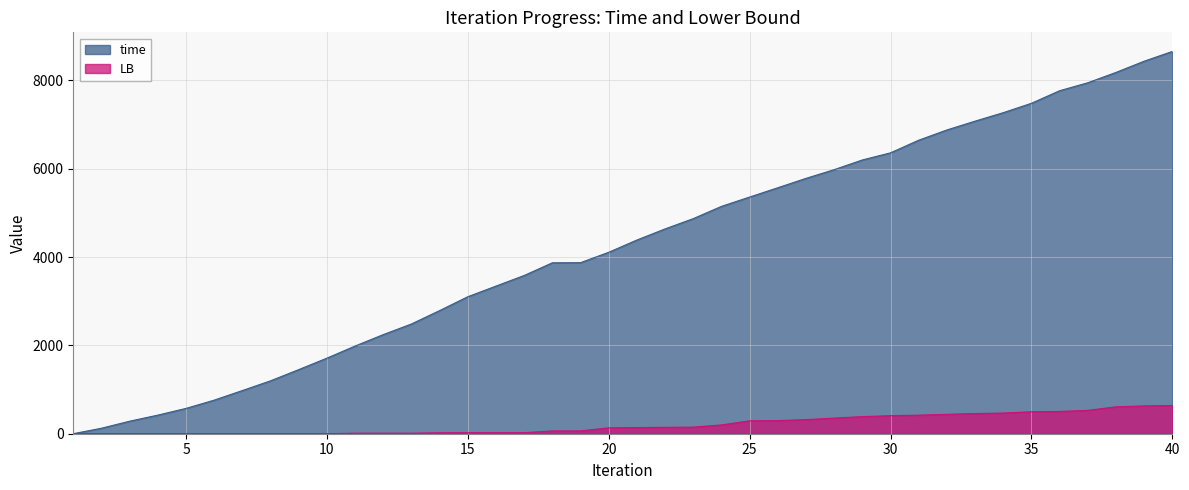

How many series are shown in this chart?

2